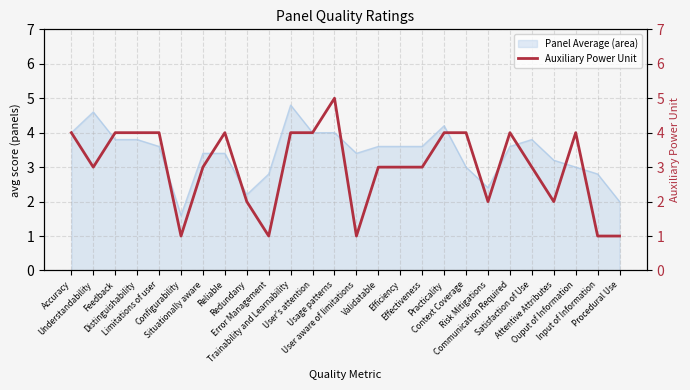

The value at Distinguishability is 7. True or false?

False